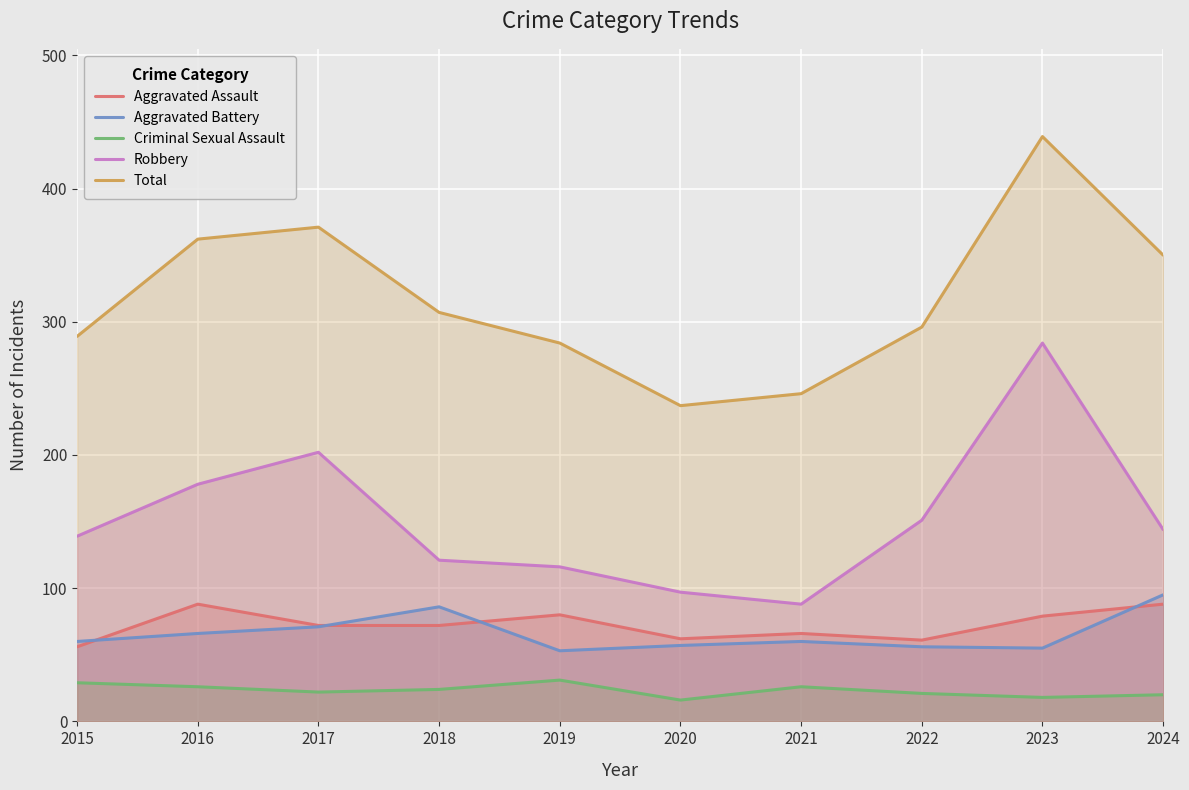

What is the difference between the second highest and second lowest values in the Aggravated Assault series?

27